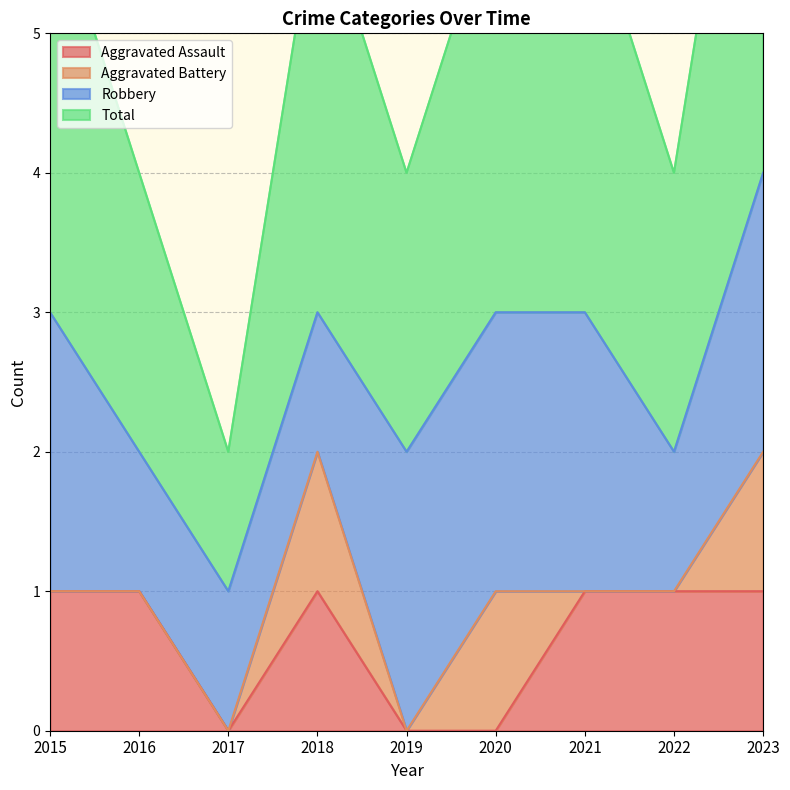

Where is the first local minimum for Aggravated Assault?

2017